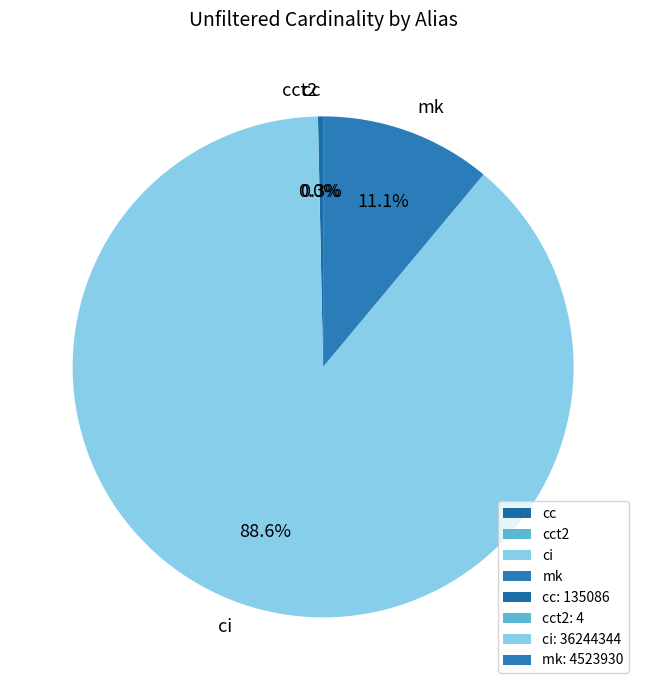

Does mk account for over 50% of the chart?

No